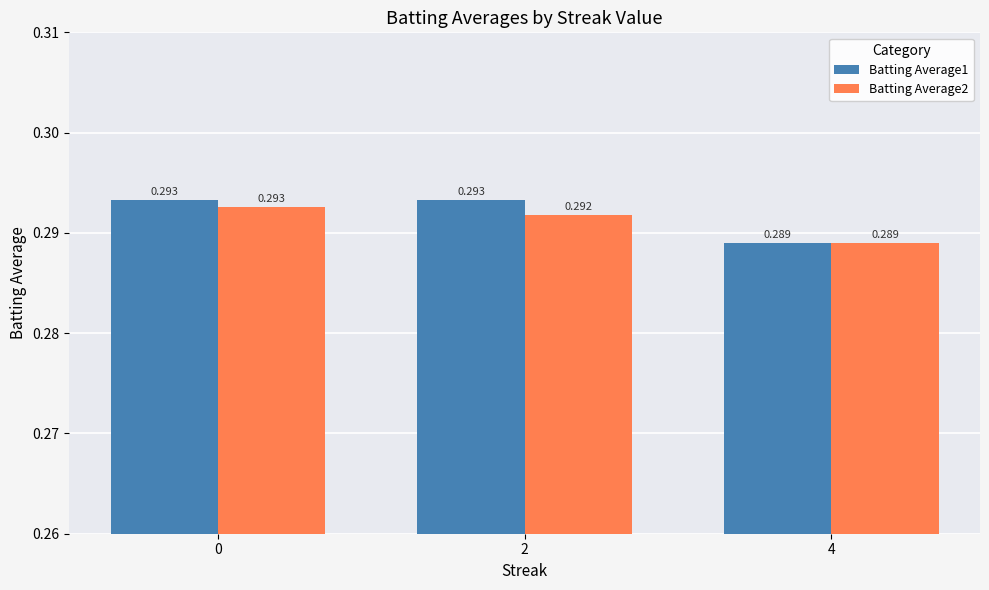

How many distinct data groups are displayed?

2